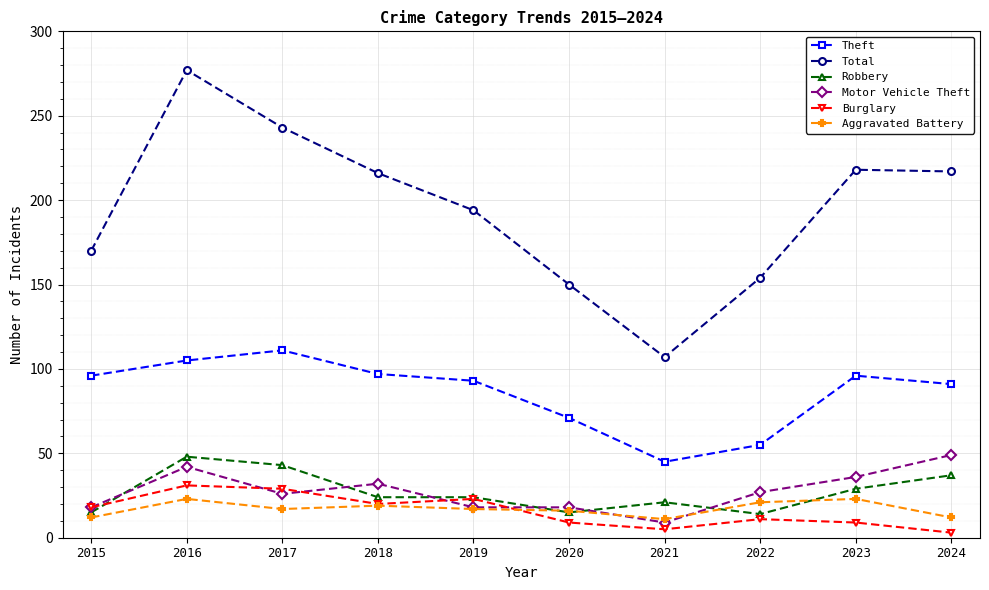

Count the number of categories in the chart.

10